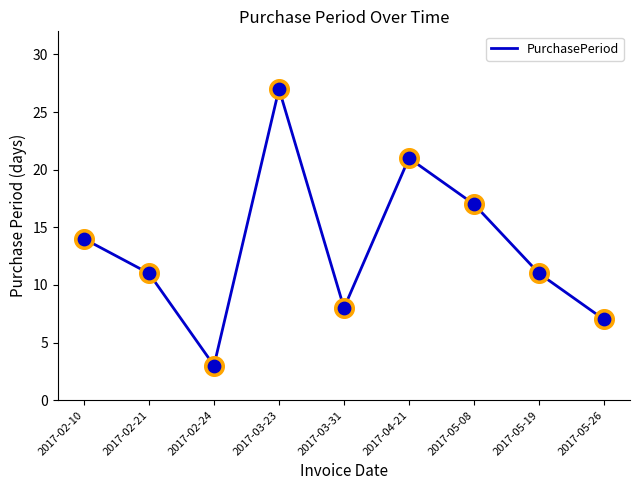

What is the ratio of the value at 2017-03-31 to the value at 2017-02-10?

0.6